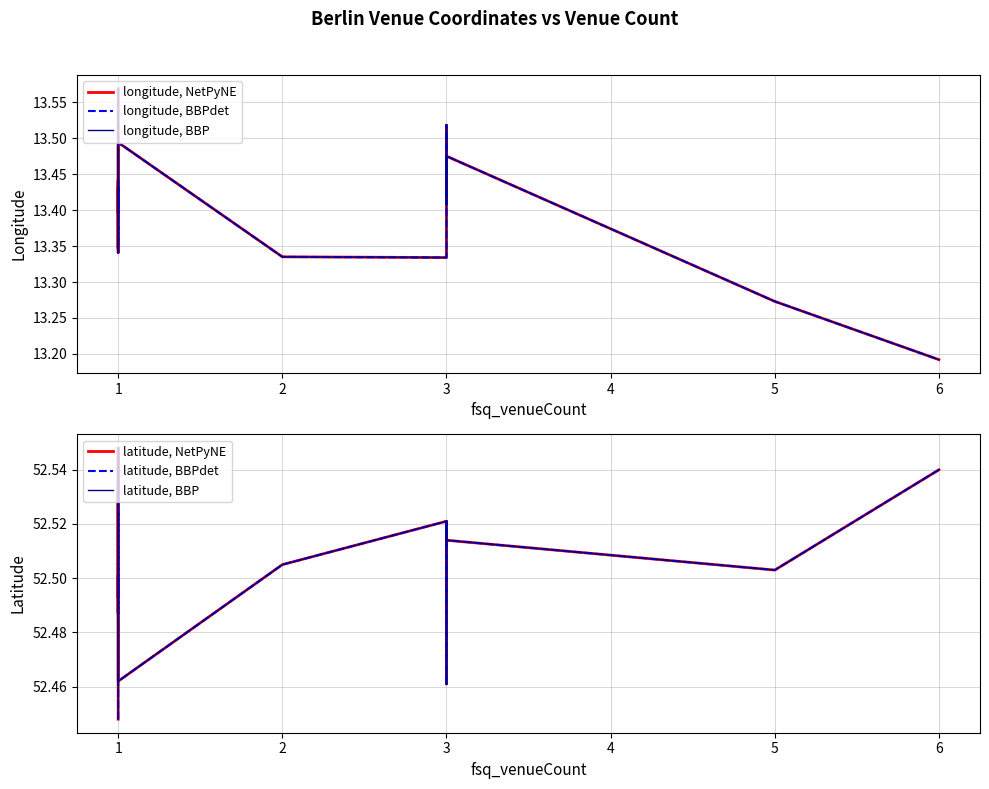

Between 1 and 9, which series saw the biggest shift?

latitude, NetPyNE